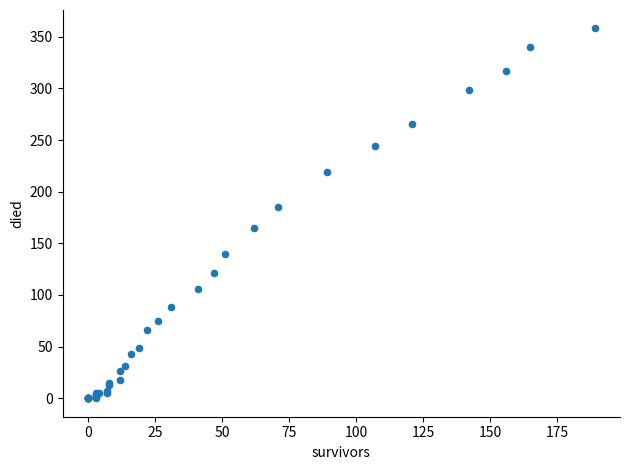

What Y value in the scatter plot is closest to 179?

185